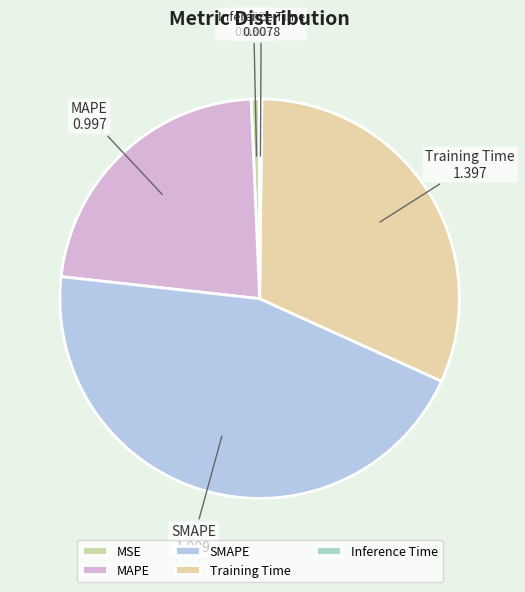

What is the largest slice in the pie chart?

SMAPE